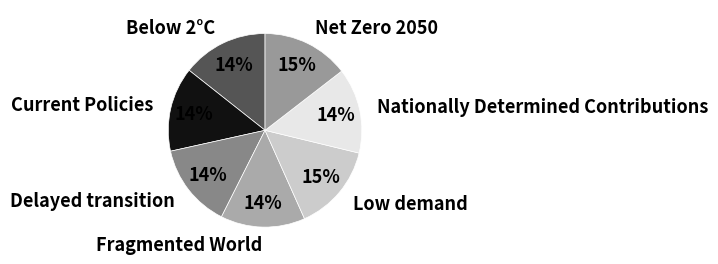

Do Current Policies and Delayed transition together represent more than half of the pie?

No